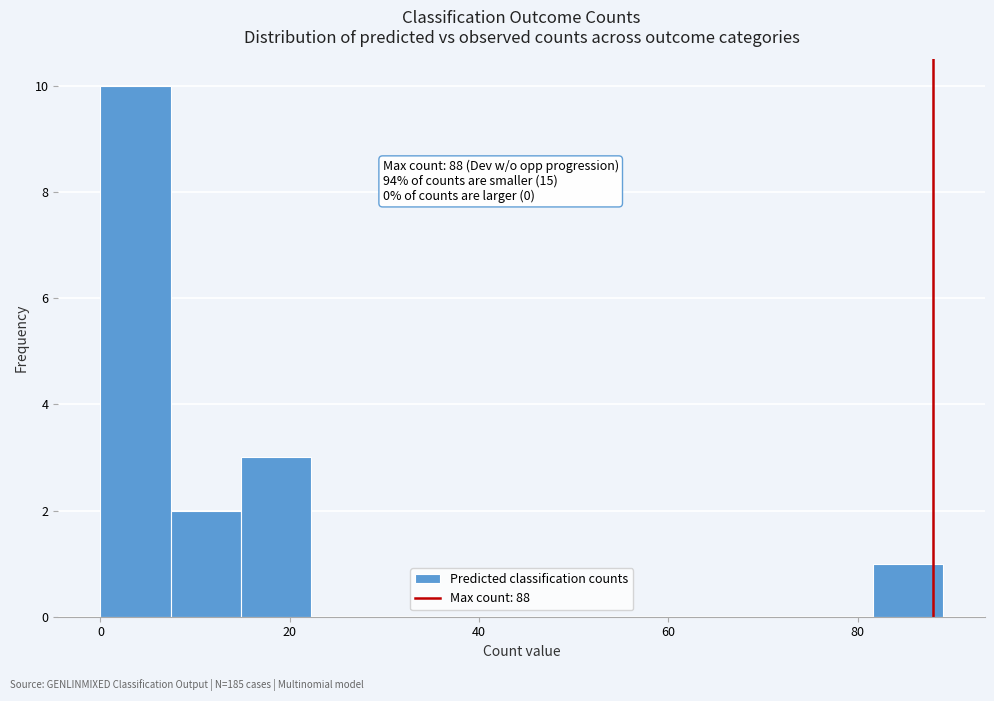

Read against the x-axis, roughly where is the centre of the tallest bar?

4